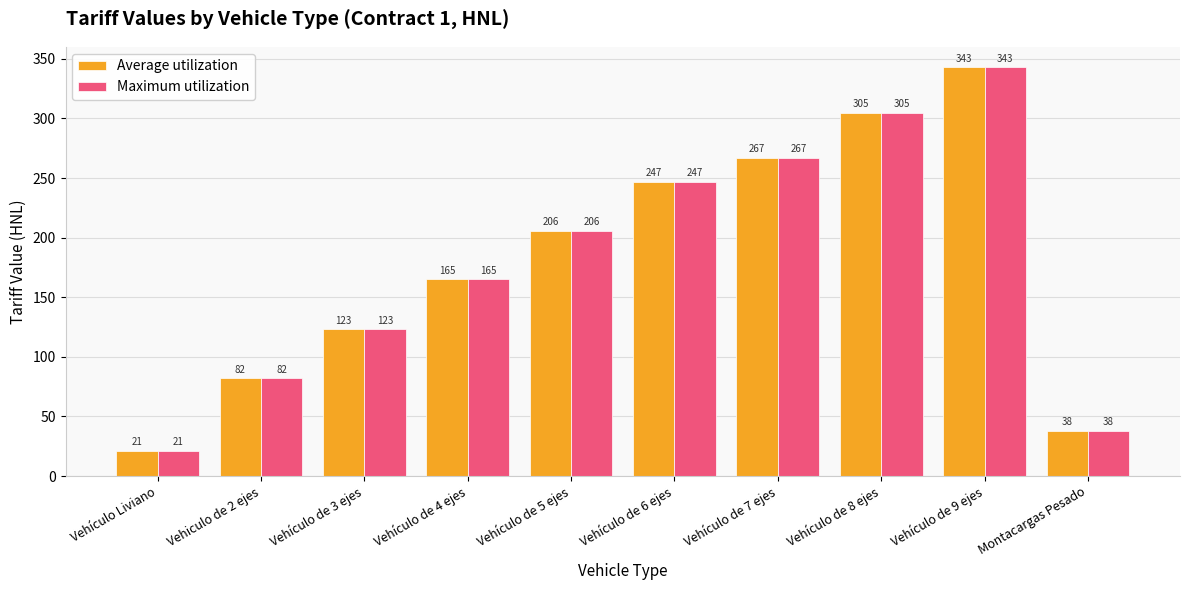

What is the label of the 3rd bar from the left?

Vehículo de 3 ejes